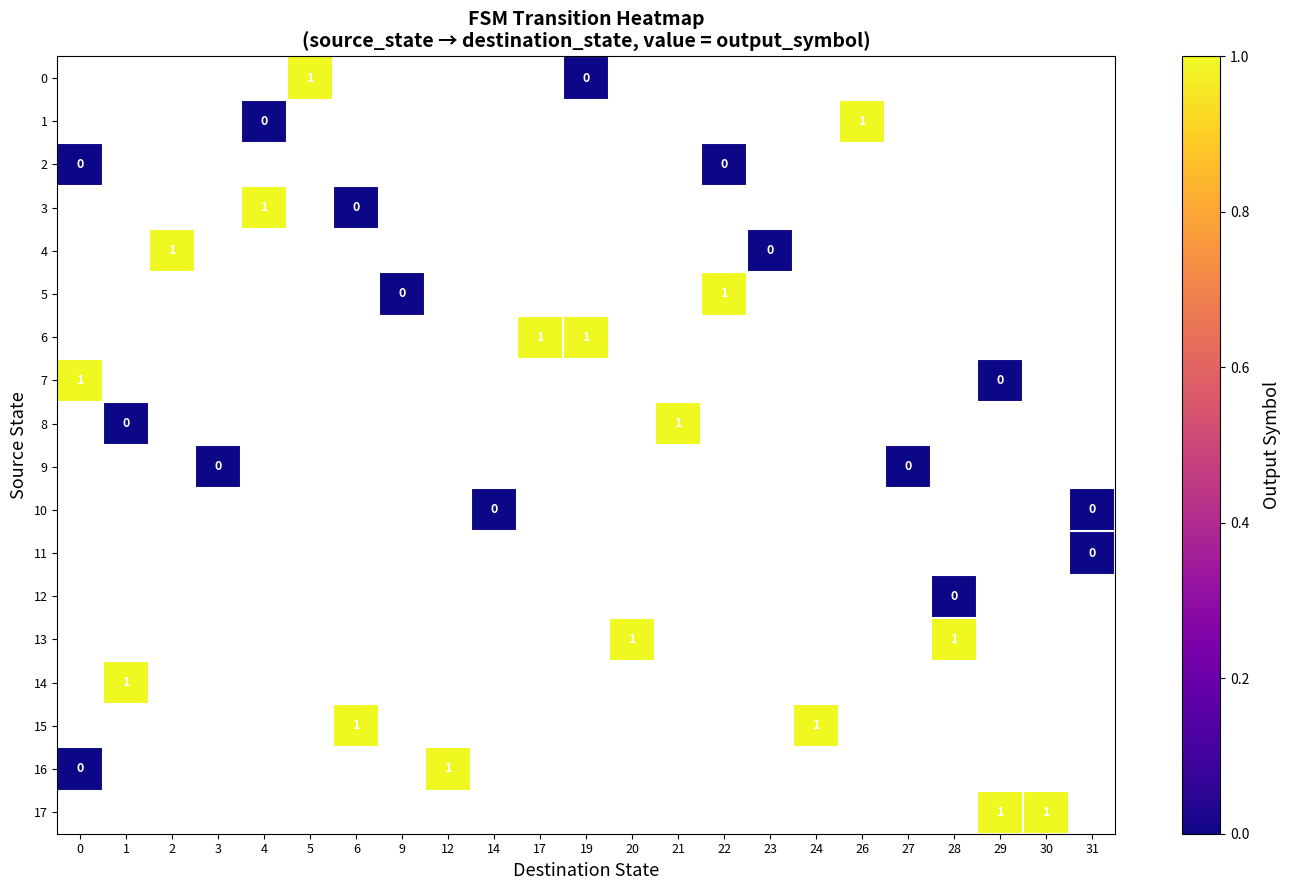

What is the highest value of the 16 series?

1.0